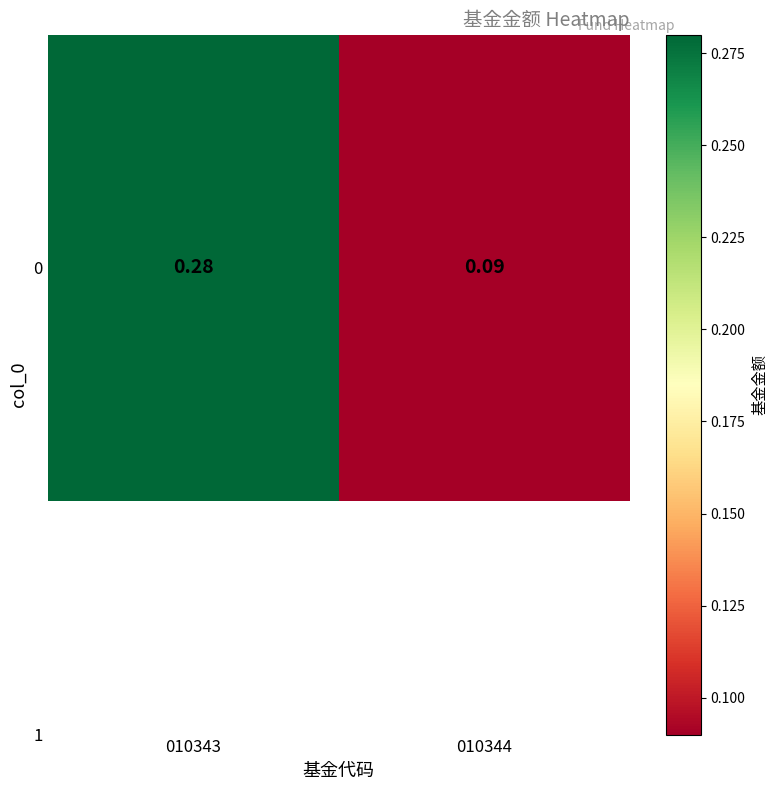

Rank the categories by value from lowest to highest.

010344, 010343